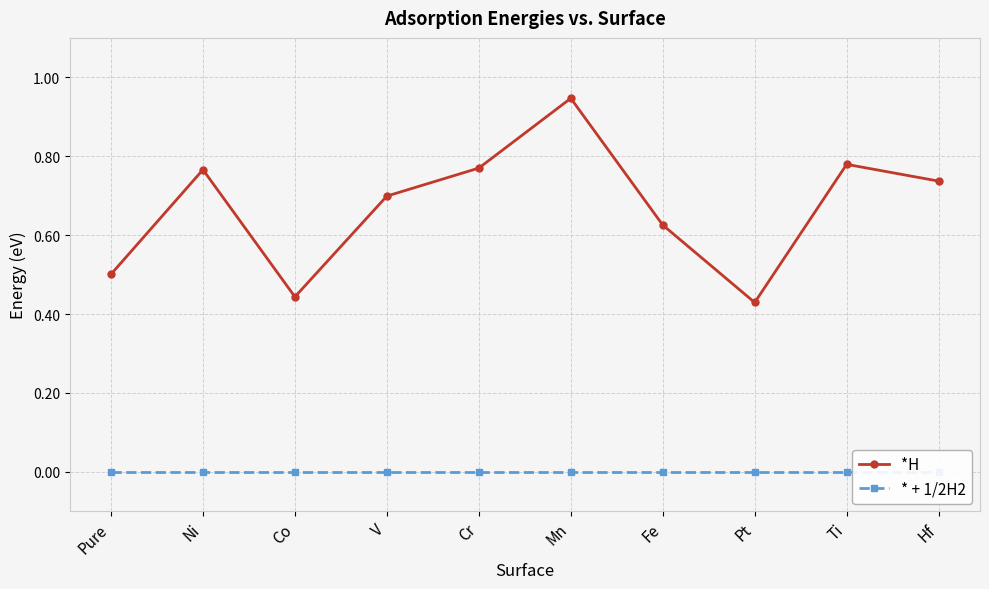

Rank the series by their average value, from lowest to highest.

* + 1/2H2, *H